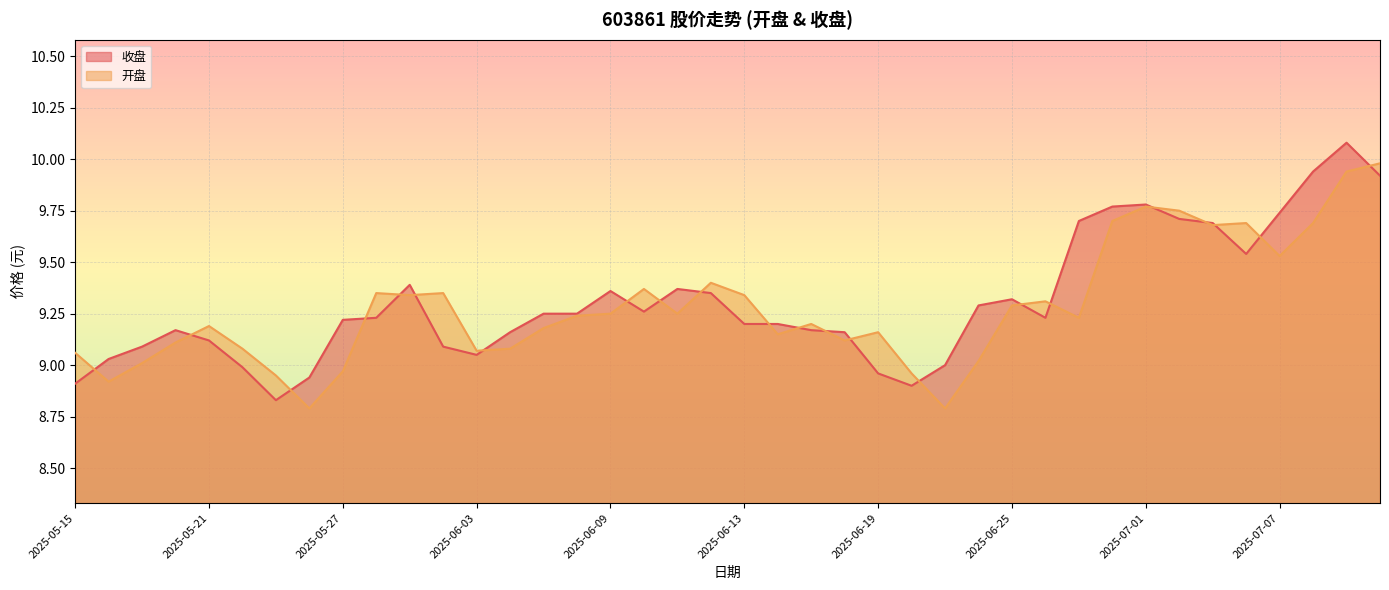

List the series in order of their overall mean, lowest first.

开盘, 收盘